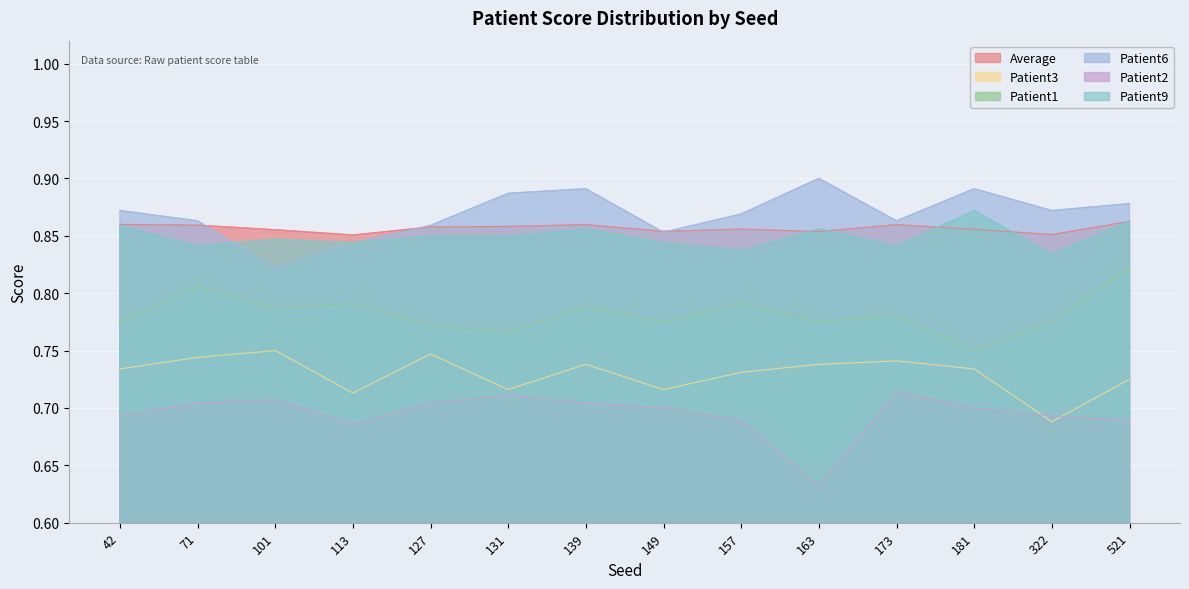

What is the average value of the Average series?

0.9